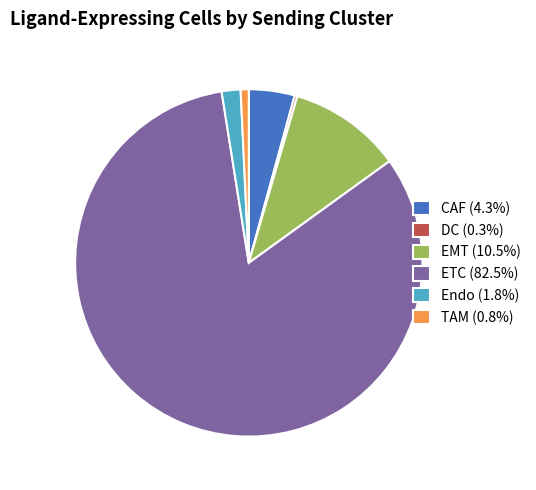

Is the sum of CAF (4.3%) and EMT (10.5%) greater than half?

No